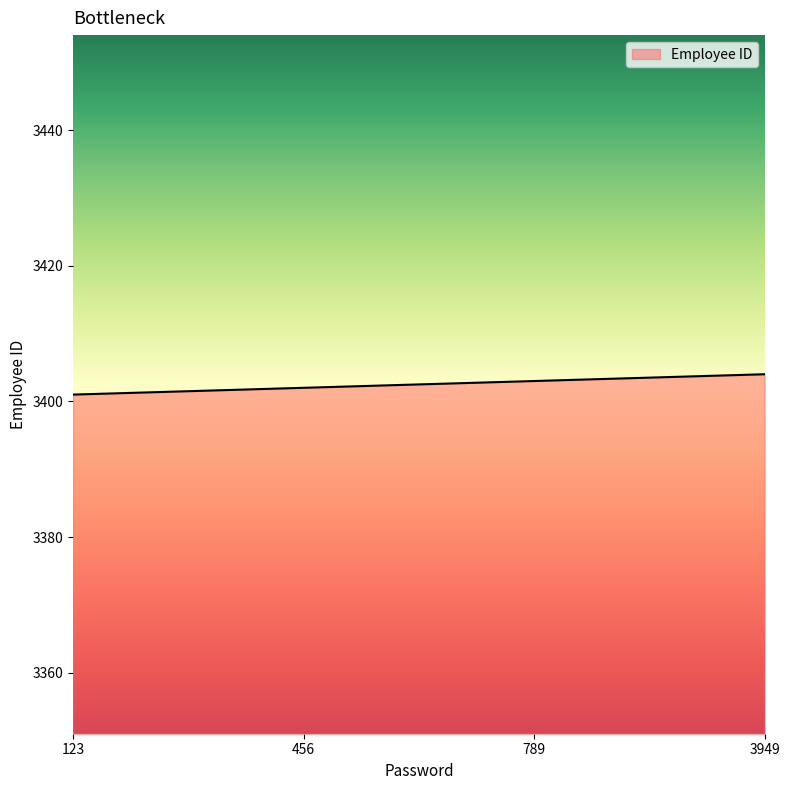

Rank the categories by value from highest to lowest.

3949, 789, 456, 123